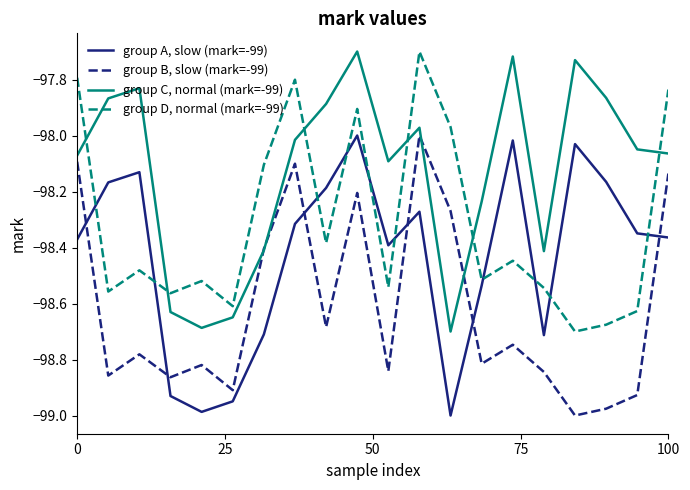

Which series has the largest total across all categories?

group C, normal (mark=-99)